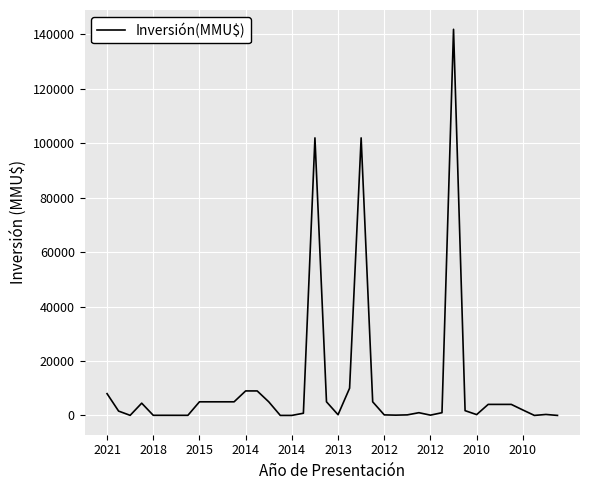

What is the difference between the maximum and minimum values?

141906